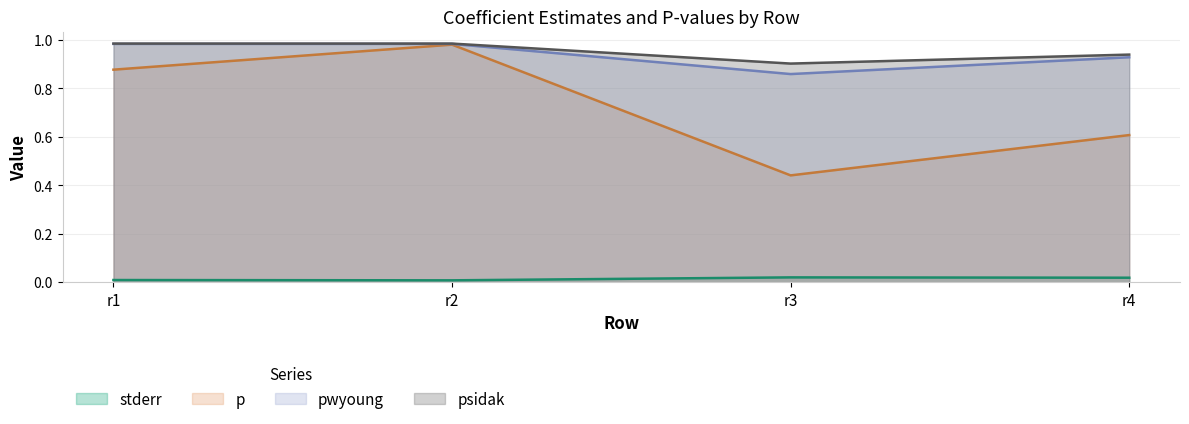

Is the value of psidak at r2 greater than the value of pwyoung at r2?

Yes